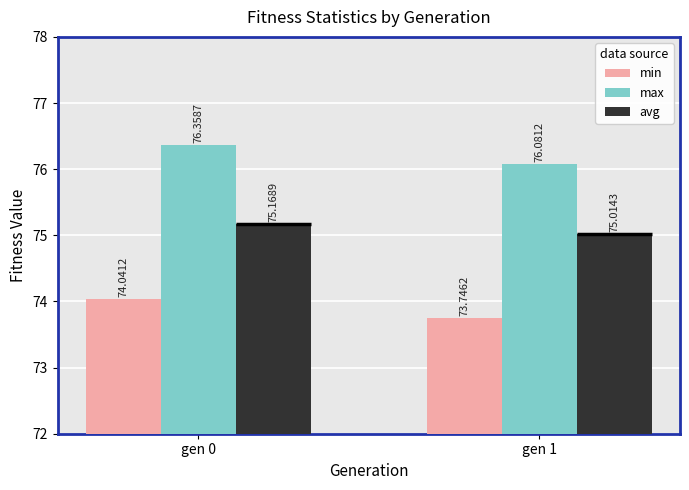

What is the difference between the highest and lowest values at gen 0?

2.3